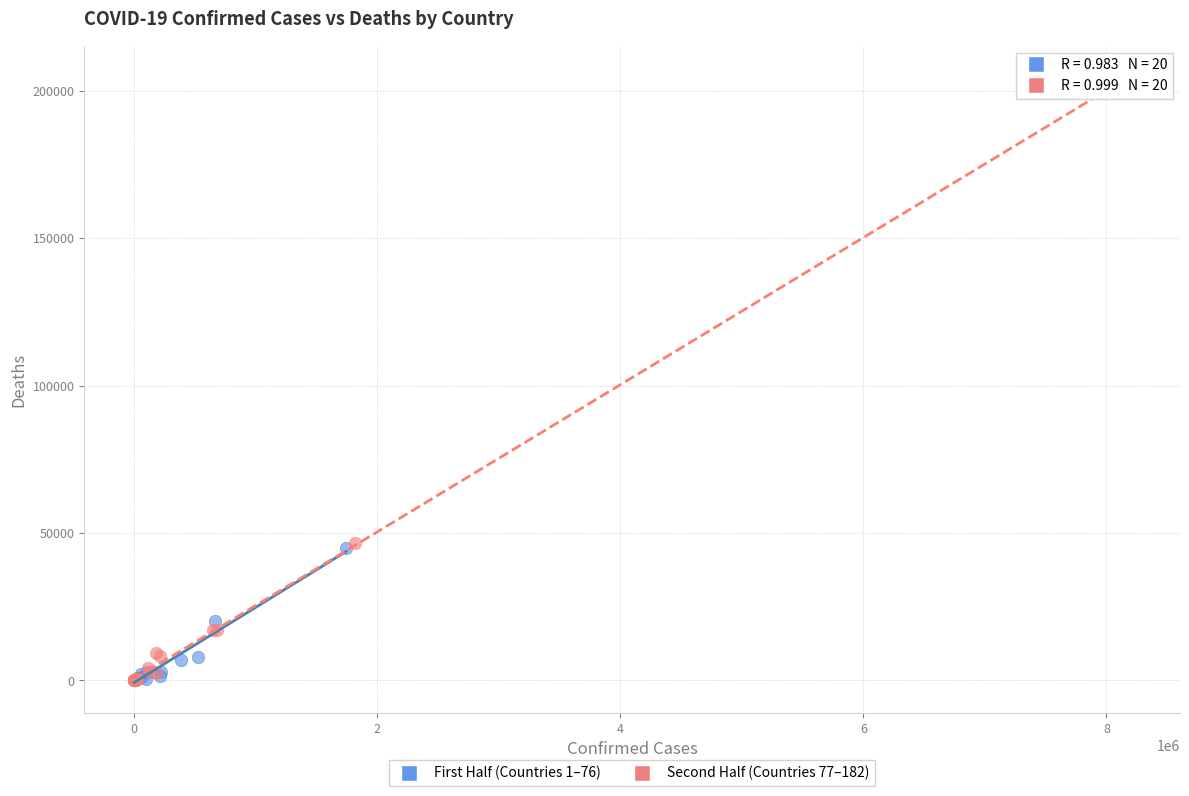

Which series has the largest Y range (max minus min)?

Second Half (Countries 77–182)